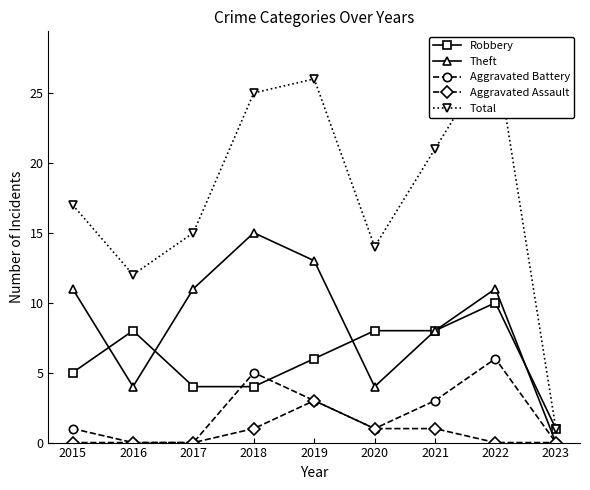

What is the spread (max minus min) of values at 2016?

12